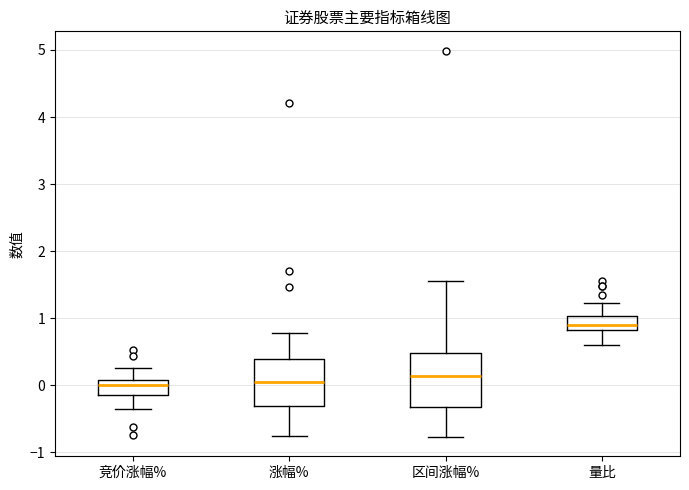

Reading left to right, transcribe this box plot: for each box, give where its median line is, the range the box spans, and where its two whiskers end, as read against the y-axis. The values are not printed on the chart, so give them approximately, as read against the axis.

竞价涨幅%: median 0.0, box -0.1 to 0.1, whiskers -0.4 to 0.3
涨幅%: median 0.1, box -0.3 to 0.4, whiskers -0.7 to 0.8
区间涨幅%: median 0.1, box -0.3 to 0.5, whiskers -0.8 to 1.6
量比: median 0.9, box 0.8 to 1.0, whiskers 0.6 to 1.2